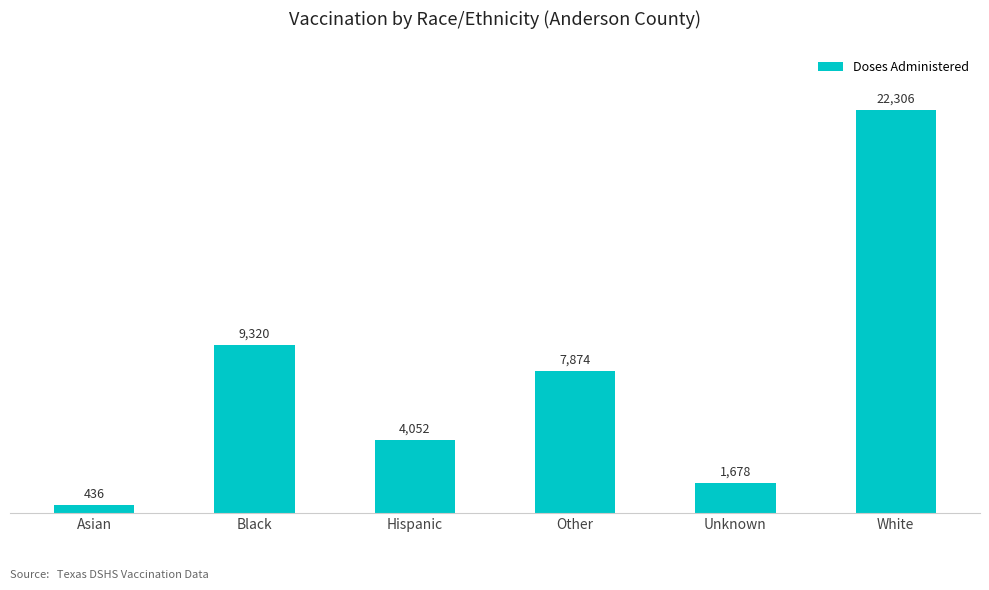

What is the change in value from Hispanic to Unknown?

-2374